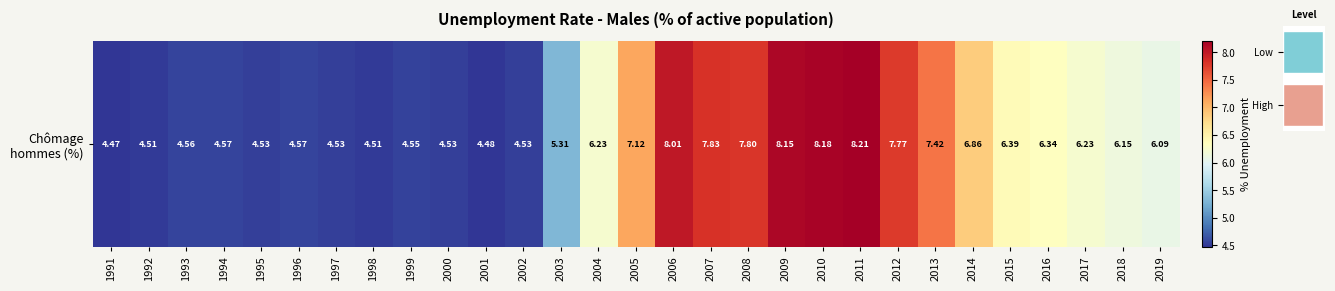

Reading right to left, transcribe all the data shown in this chart.

2019=6.1	2018=6.2	2017=6.2	2016=6.3	2015=6.4	2014=6.9	2013=7.4	2012=7.8	2011=8.2	2010=8.2	2009=8.2	2008=7.8	2007=7.8	2006=8.0	2005=7.1	2004=6.2	2003=5.3	2002=4.5	2001=4.5	2000=4.5	1999=4.5	1998=4.5	1997=4.5	1996=4.6	1995=4.5	1994=4.6	1993=4.6	1992=4.5	1991=4.5